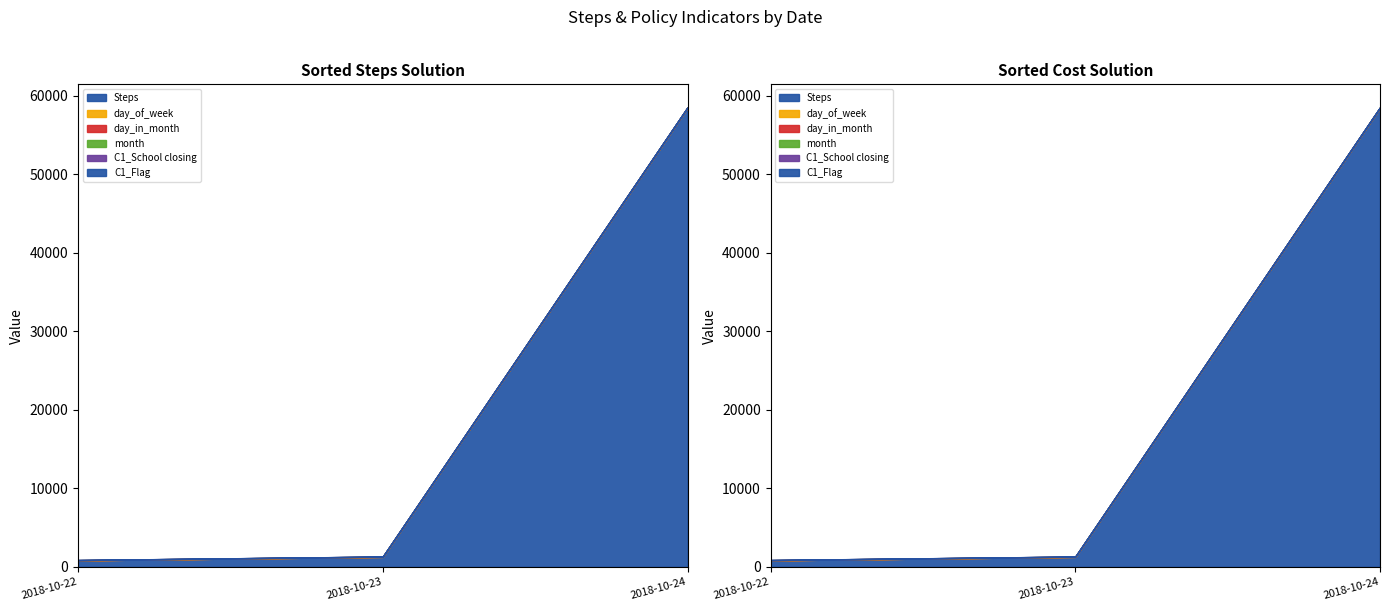

Is the value of C1_School closing at 2018-10-22 greater than the value of day_in_month at 2018-10-22?

No